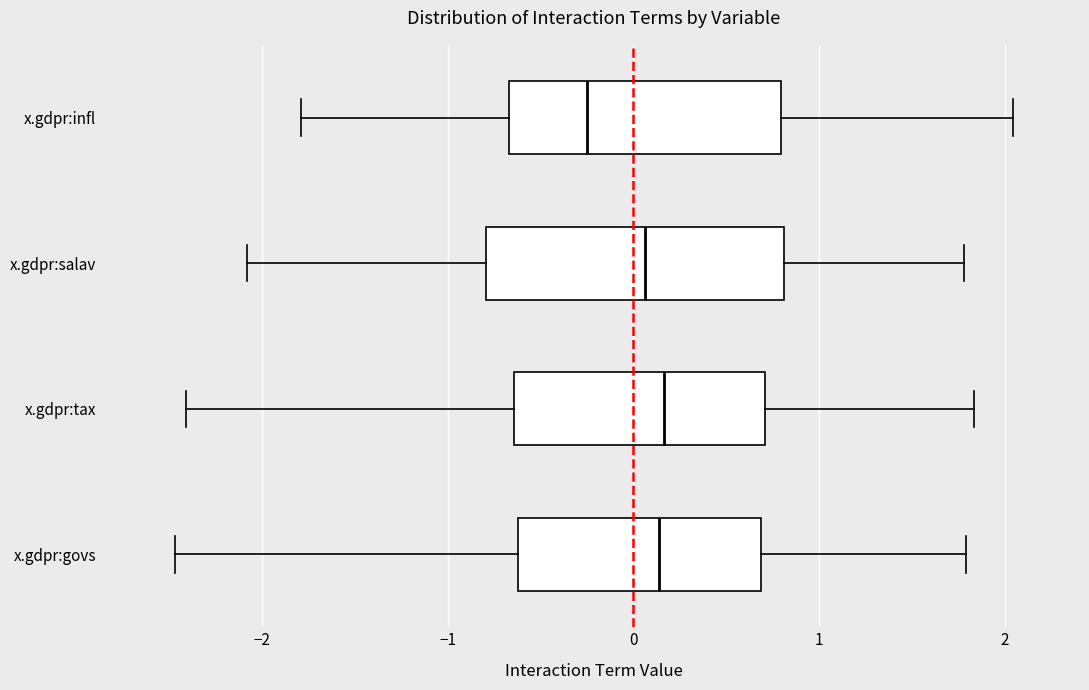

Reading bottom to top, transcribe this box plot: for each box, give where its median line is, the range the box spans, and where its two whiskers end, as read against the x-axis. The values are not printed on the chart, so give them approximately, as read against the axis.

x.gdpr:govs: median 0.1, box -0.6 to 0.7, whiskers -2.5 to 1.8
x.gdpr:tax: median 0.2, box -0.6 to 0.7, whiskers -2.4 to 1.8
x.gdpr:salav: median 0.1, box -0.8 to 0.8, whiskers -2.1 to 1.8
x.gdpr:infl: median -0.2, box -0.7 to 0.8, whiskers -1.8 to 2.0